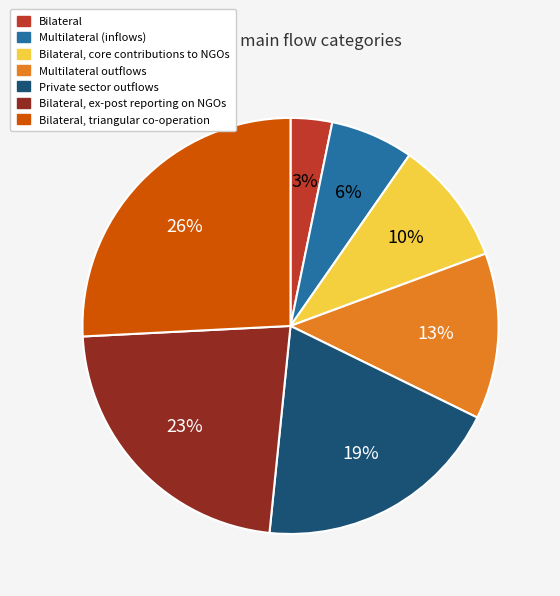

How many slices are in this pie chart?

7